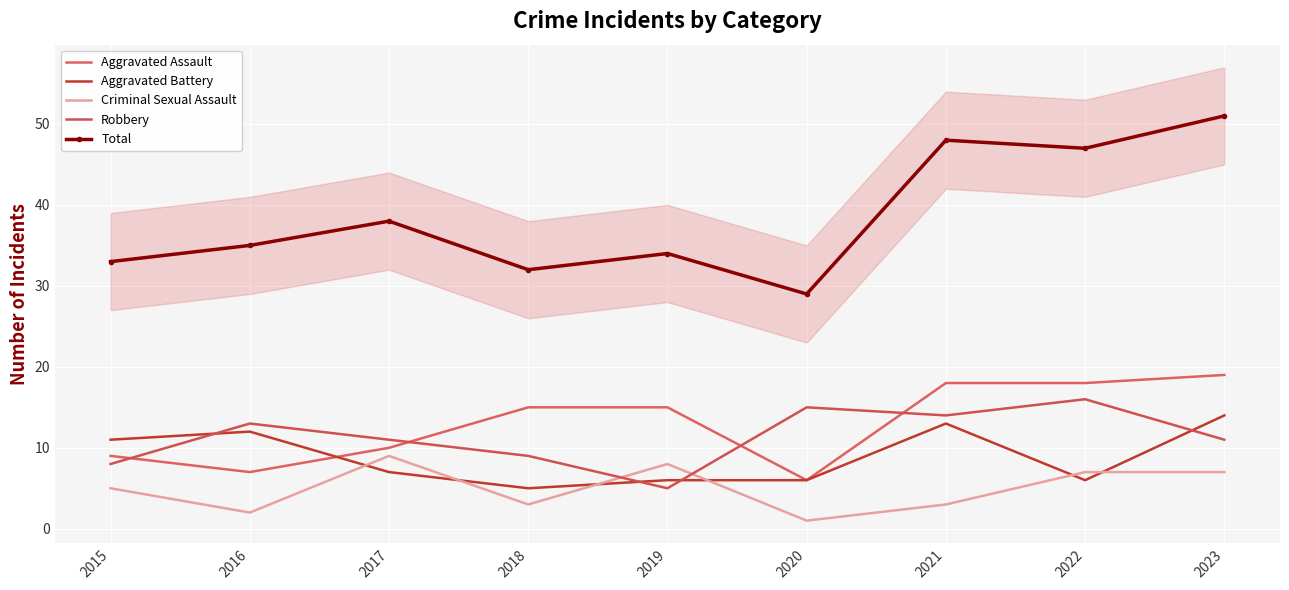

Which series changed the most between 2016 and 2019?

Aggravated Assault